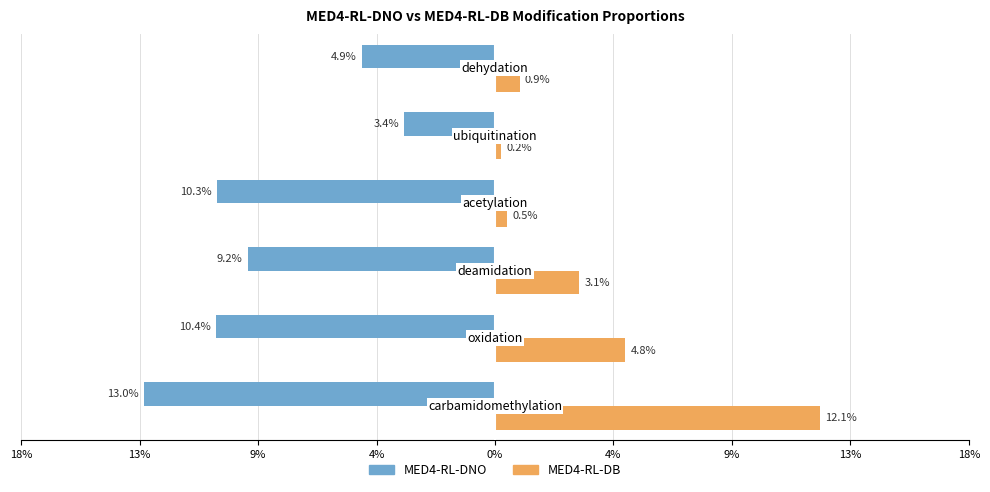

What are all the series names shown in the legend?

MED4-RL-DNO, MED4-RL-DB